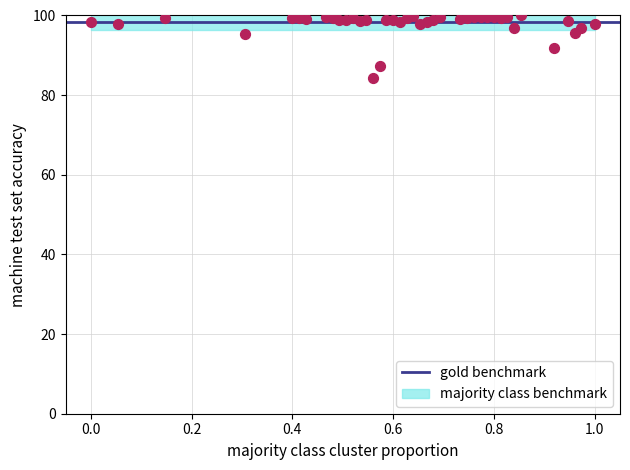

What is the range of Y values (max minus min)?

15.6